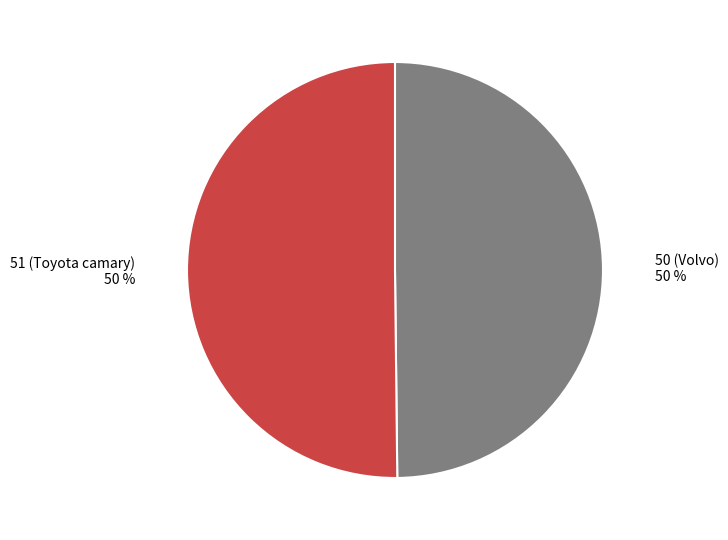

Is the sum of 50 (Volvo) and 51 (Toyota camary) greater than half?

Yes